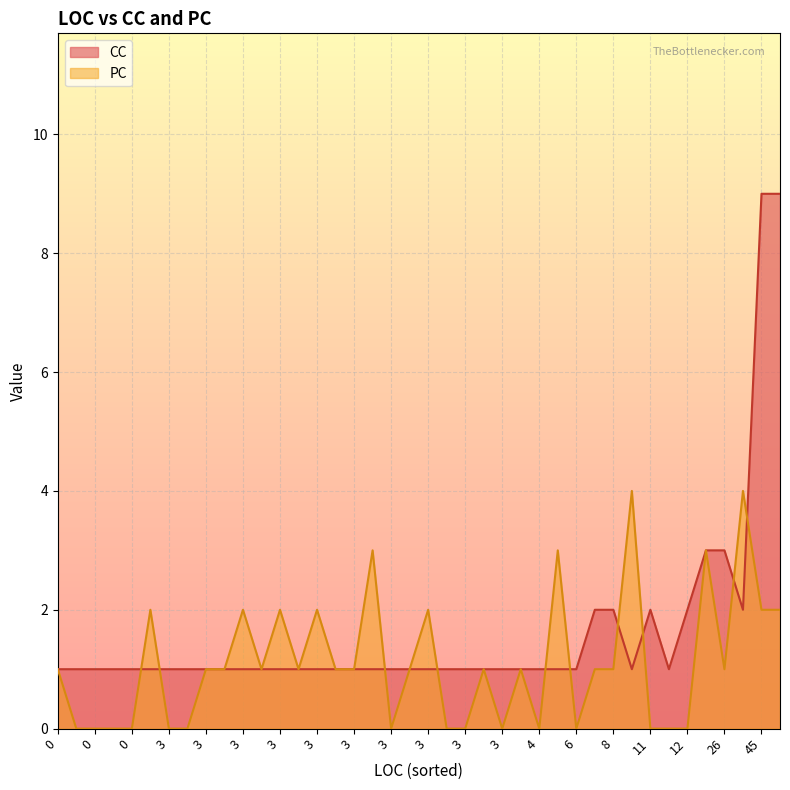

Which category has the highest value across all series?

45